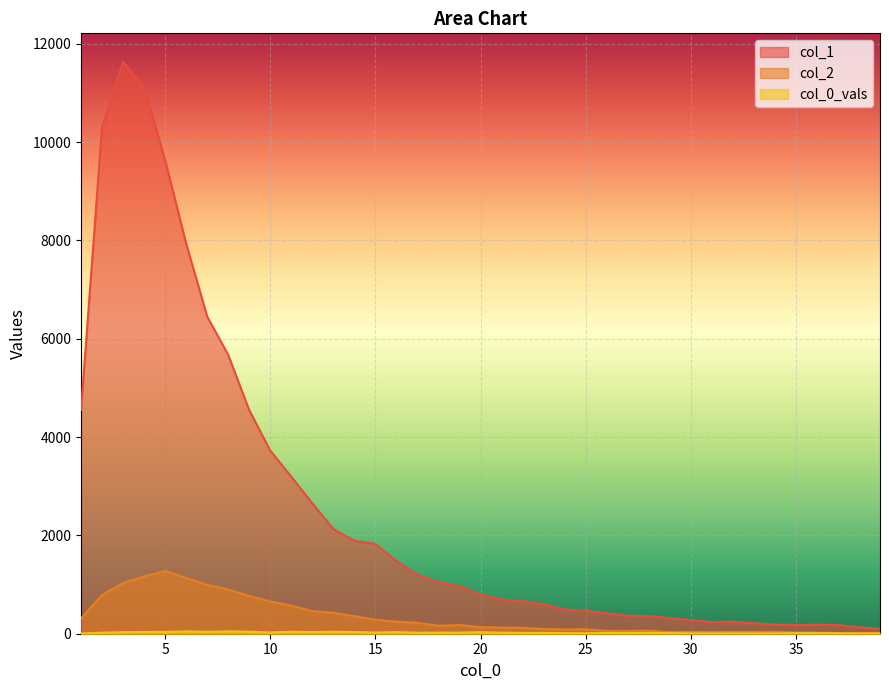

What is the difference between the second highest and second lowest values in the col_2 series?

1149